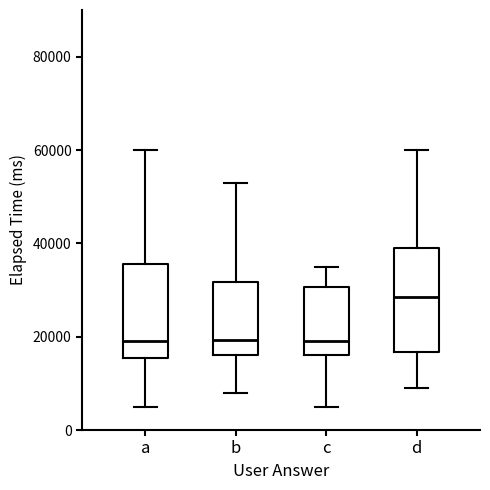

Comparing the boxes themselves (not the whiskers), which one is the tallest?

d